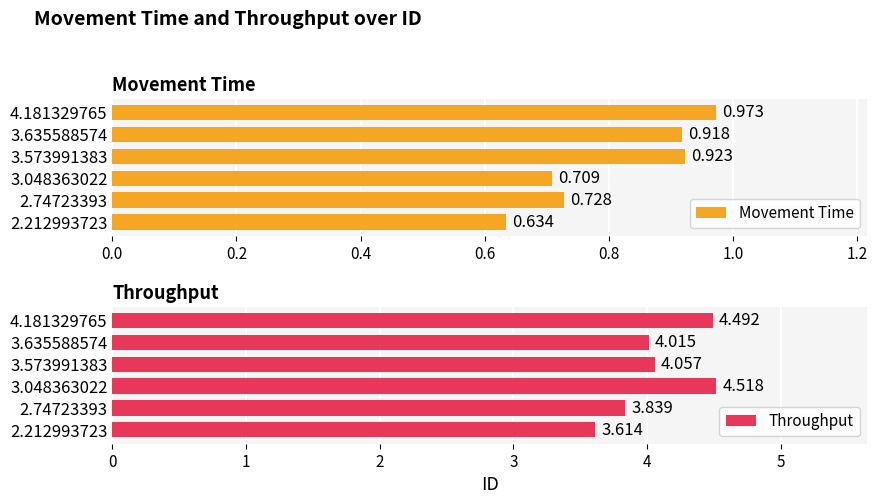

What are all the series names shown in the legend?

Movement Time, Throughput